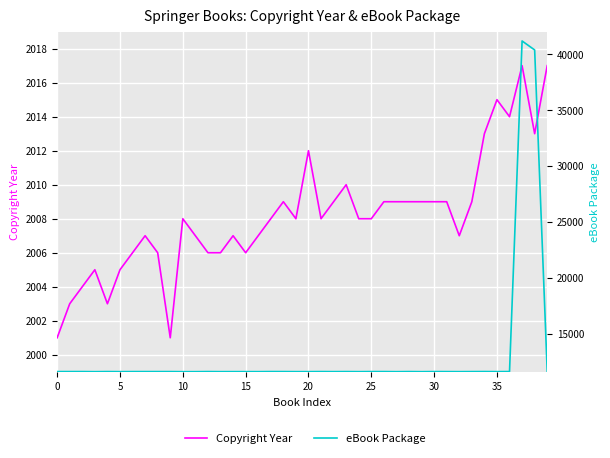

How many categories are shown in the chart?

40